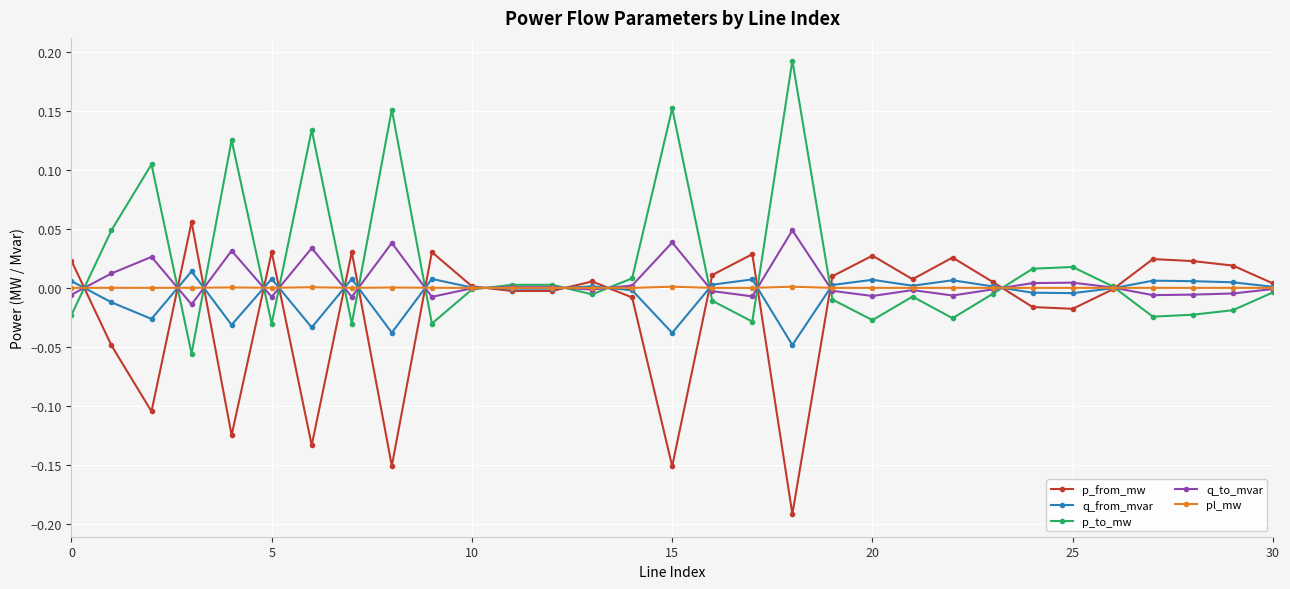

True or false: p_to_mw has more than 0 points higher than both neighbors.

True